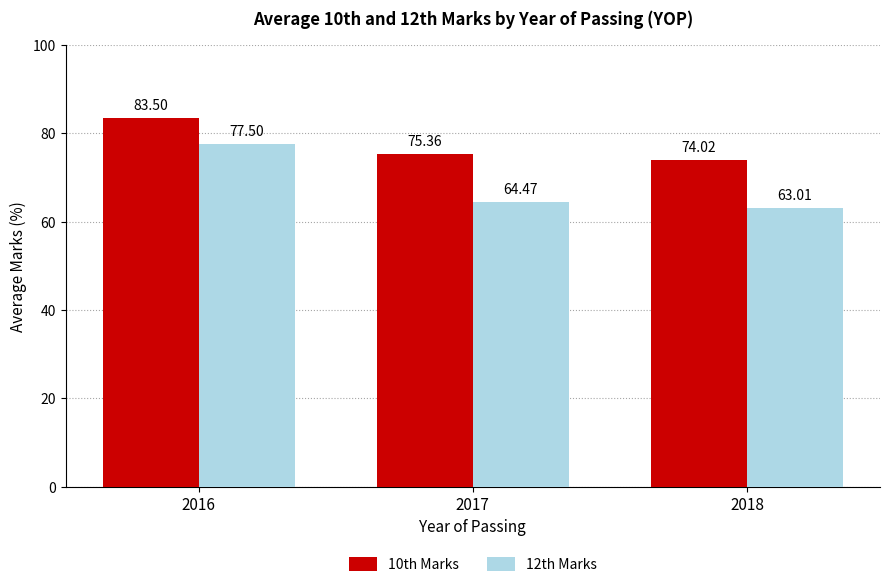

How many values in the 10th Marks series exceed 75?

2